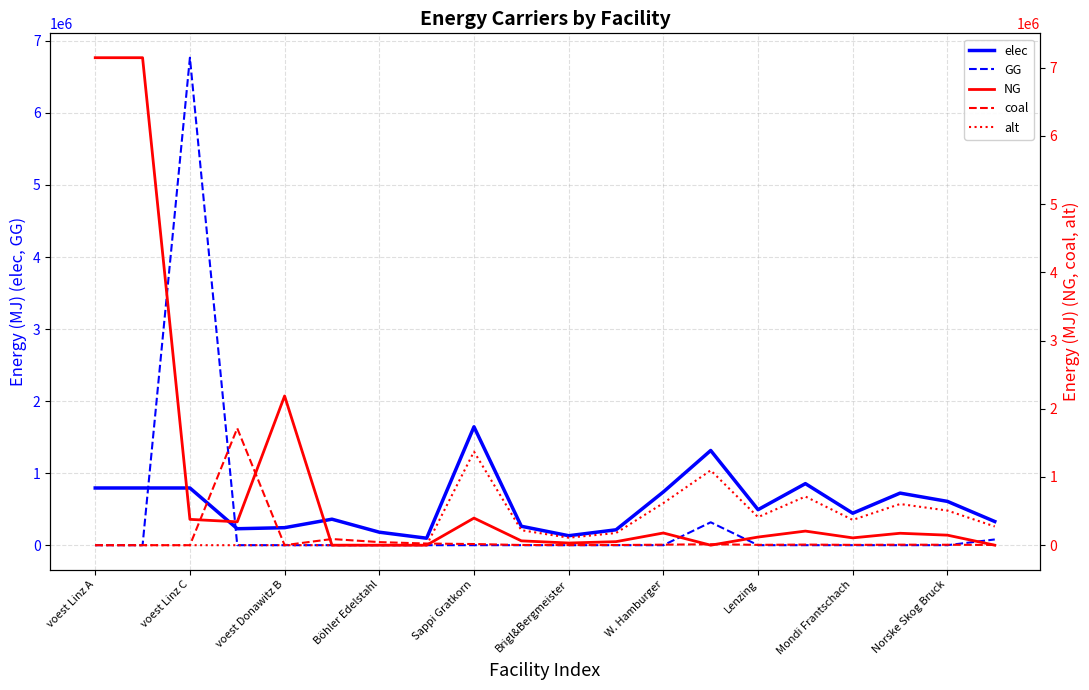

What position from the right is 17?

3